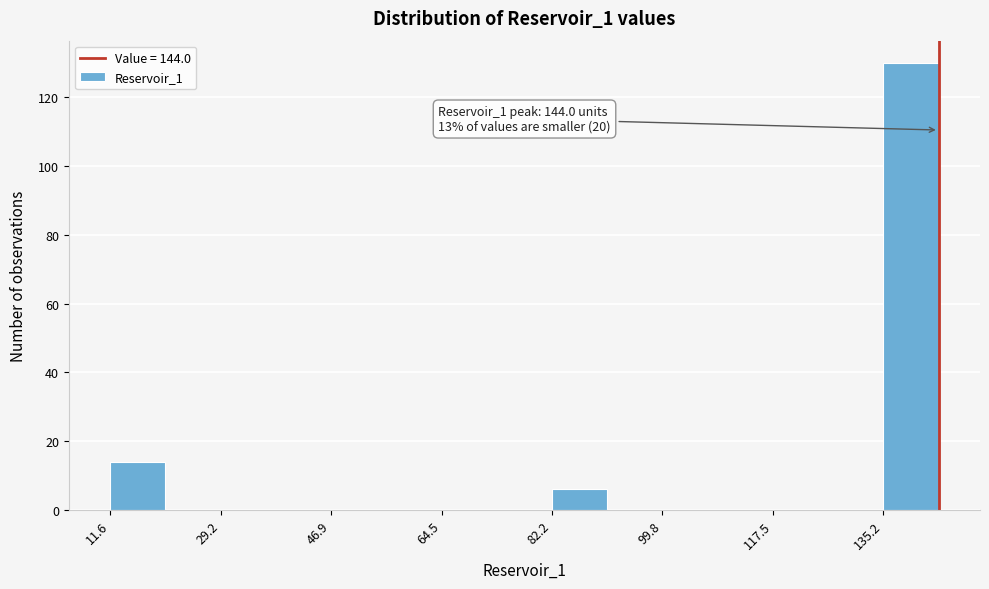

Over which range of the x-axis is the bar tallest?

136 to 144